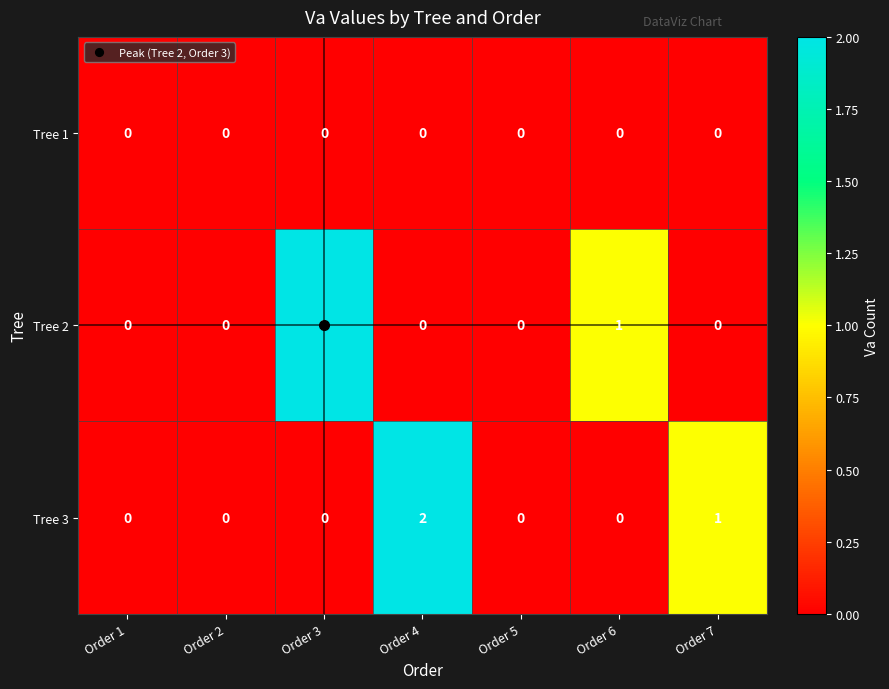

The Tree 3 series shows 1 at Order 7. True or false?

True